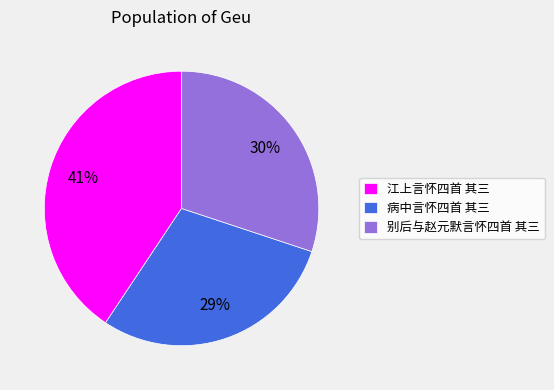

What percentage is the 别后与赵元默言怀四首 其三 slice, to the nearest percent?

30%